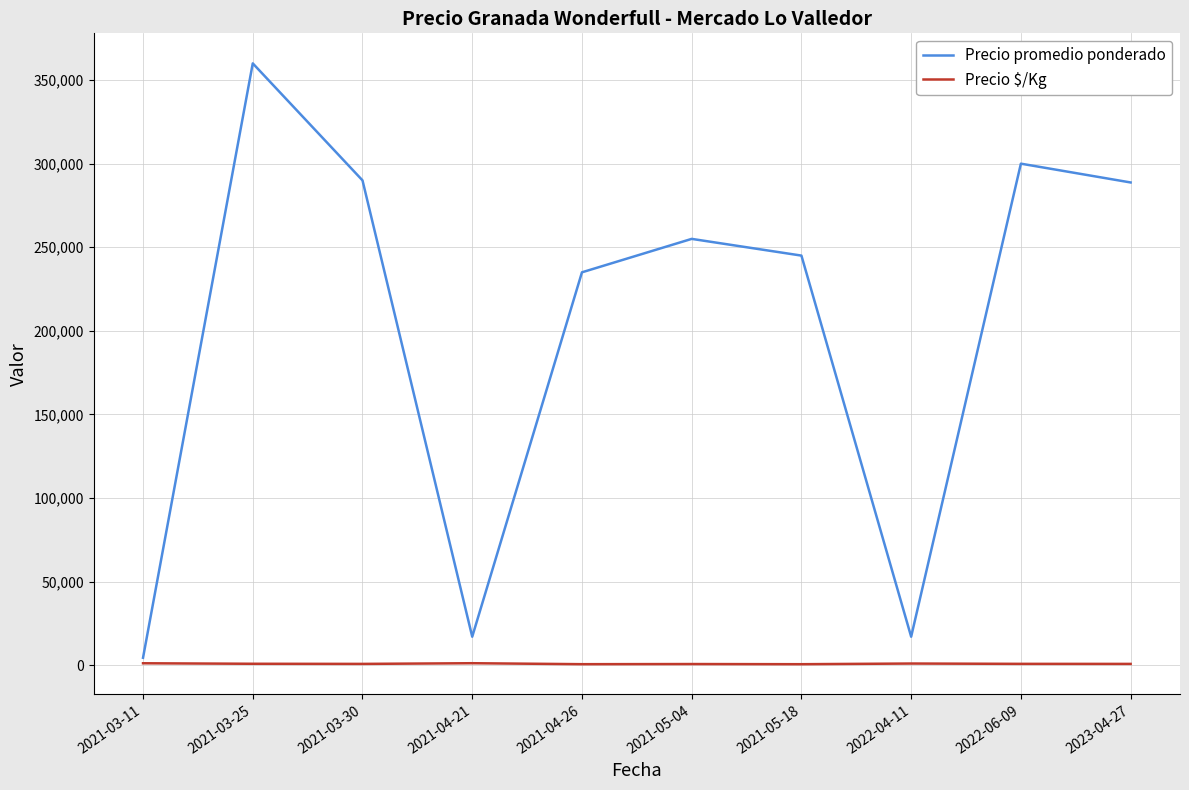

At which label is Precio promedio ponderado closest to 182200?

2021-04-26